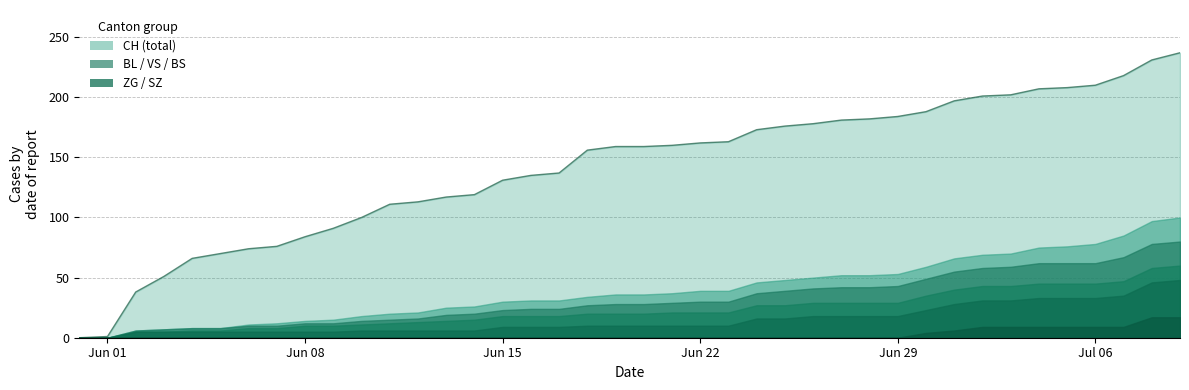

Reading right to left, what are all the values shown in this chart?

CH: 2020-07-09=237	2020-07-08=231	2020-07-07=218	2020-07-06=210	2020-07-05=208	2020-07-04=207	2020-07-03=202	2020-07-02=201	2020-07-01=197	2020-06-30=188	2020-06-29=184	2020-06-28=182	2020-06-27=181	2020-06-26=178	2020-06-25=176	2020-06-24=173	2020-06-23=163	2020-06-22=162	2020-06-21=160	2020-06-20=159	2020-06-19=159	2020-06-18=156	2020-06-17=137	2020-06-16=135	2020-06-15=131	2020-06-14=119	2020-06-13=117	2020-06-12=113	2020-06-11=111	2020-06-10=100	2020-06-09=91	2020-06-08=84	2020-06-07=76	2020-06-06=74	2020-06-05=70	2020-06-04=66	2020-06-03=51	2020-06-02=38	2020-06-01=1	2020-05-31=0
BL: 2020-07-09=20	2020-07-08=19	2020-07-07=18	2020-07-06=16	2020-07-05=14	2020-07-04=13	2020-07-03=11	2020-07-02=11	2020-07-01=11	2020-06-30=10	2020-06-29=10	2020-06-28=10	2020-06-27=10	2020-06-26=9	2020-06-25=9	2020-06-24=9	2020-06-23=9	2020-06-22=9	2020-06-21=8	2020-06-20=8	2020-06-19=8	2020-06-18=7	2020-06-17=7	2020-06-16=7	2020-06-15=7	2020-06-14=6	2020-06-13=6	2020-06-12=5	2020-06-11=5	2020-06-10=4	2020-06-09=3	2020-06-08=2	2020-06-07=2	2020-06-06=1	2020-06-05=0	2020-06-04=0	2020-06-03=0	2020-06-02=0	2020-06-01=0	2020-05-31=0
VS: 2020-07-09=20	2020-07-08=20	2020-07-07=20	2020-07-06=17	2020-07-05=17	2020-07-04=17	2020-07-03=16	2020-07-02=15	2020-07-01=15	2020-06-30=14	2020-06-29=14	2020-06-28=13	2020-06-27=13	2020-06-26=12	2020-06-25=12	2020-06-24=10	2020-06-23=9	2020-06-22=9	2020-06-21=8	2020-06-20=8	2020-06-19=8	2020-06-18=7	2020-06-17=6	2020-06-16=6	2020-06-15=5	2020-06-14=5	2020-06-13=5	2020-06-12=3	2020-06-11=3	2020-06-10=3	2020-06-09=2	2020-06-08=2	2020-06-07=2	2020-06-06=2	2020-06-05=2	2020-06-04=2	2020-06-03=2	2020-06-02=1	2020-06-01=0	2020-05-31=0
BS: 2020-07-09=12	2020-07-08=12	2020-07-07=12	2020-07-06=12	2020-07-05=12	2020-07-04=12	2020-07-03=12	2020-07-02=12	2020-07-01=12	2020-06-30=12	2020-06-29=11	2020-06-28=11	2020-06-27=11	2020-06-26=11	2020-06-25=11	2020-06-24=11	2020-06-23=11	2020-06-22=11	2020-06-21=11	2020-06-20=10	2020-06-19=10	2020-06-18=10	2020-06-17=9	2020-06-16=9	2020-06-15=9	2020-06-14=9	2020-06-13=8	2020-06-12=7	2020-06-11=6	2020-06-10=5	2020-06-09=5	2020-06-08=5	2020-06-07=3	2020-06-06=3	2020-06-05=1	2020-06-04=1	2020-06-03=0	2020-06-02=0	2020-06-01=0	2020-05-31=0
ZG: 2020-07-09=31	2020-07-08=29	2020-07-07=26	2020-07-06=24	2020-07-05=24	2020-07-04=24	2020-07-03=22	2020-07-02=22	2020-07-01=22	2020-06-30=19	2020-06-29=18	2020-06-28=18	2020-06-27=18	2020-06-26=18	2020-06-25=16	2020-06-24=16	2020-06-23=10	2020-06-22=10	2020-06-21=10	2020-06-20=10	2020-06-19=10	2020-06-18=10	2020-06-17=9	2020-06-16=9	2020-06-15=9	2020-06-14=6	2020-06-13=6	2020-06-12=6	2020-06-11=6	2020-06-10=6	2020-06-09=5	2020-06-08=5	2020-06-07=5	2020-06-06=5	2020-06-05=5	2020-06-04=5	2020-06-03=5	2020-06-02=5	2020-06-01=0	2020-05-31=0
SZ: 2020-07-09=17	2020-07-08=17	2020-07-07=9	2020-07-06=9	2020-07-05=9	2020-07-04=9	2020-07-03=9	2020-07-02=9	2020-07-01=6	2020-06-30=4	2020-06-29=0	2020-06-28=0	2020-06-27=0	2020-06-26=0	2020-06-25=0	2020-06-24=0	2020-06-23=0	2020-06-22=0	2020-06-21=0	2020-06-20=0	2020-06-19=0	2020-06-18=0	2020-06-17=0	2020-06-16=0	2020-06-15=0	2020-06-14=0	2020-06-13=0	2020-06-12=0	2020-06-11=0	2020-06-10=0	2020-06-09=0	2020-06-08=0	2020-06-07=0	2020-06-06=0	2020-06-05=0	2020-06-04=0	2020-06-03=0	2020-06-02=0	2020-06-01=0	2020-05-31=0